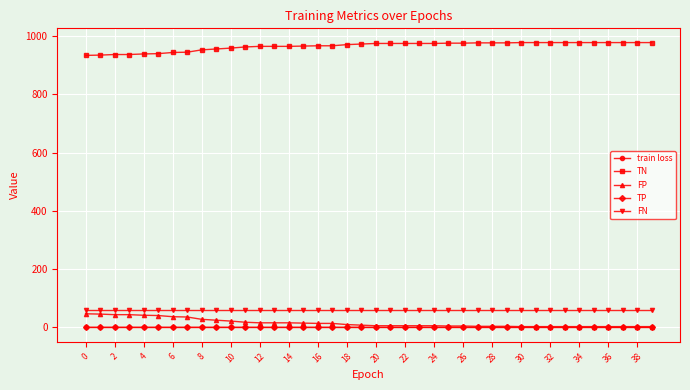

What is the highest value of the TN series?

978.0